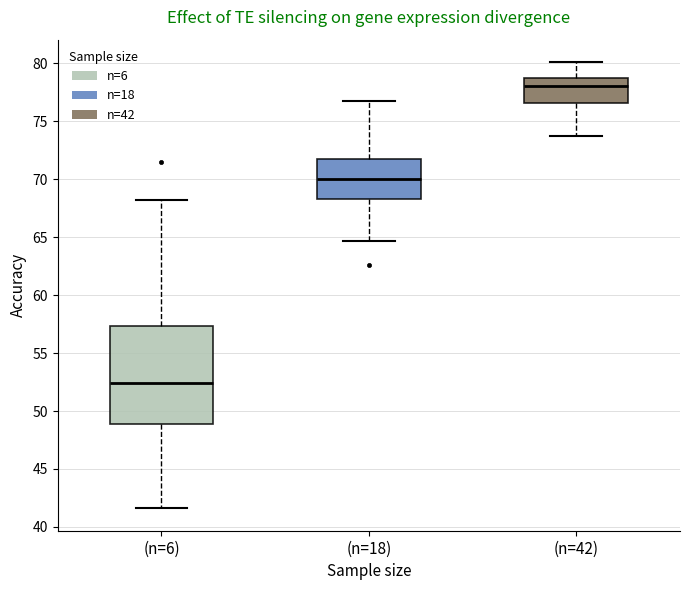

Reading left to right, read every box against the y-axis: the position of its median line, the range the box covers, and the ends of its whiskers. The values are not printed on the chart, so give them approximately, as read against the axis.

(n=6): median 52.5, box 49.0 to 57.5, whiskers 41.5 to 68.0
(n=18): median 70.0, box 68.5 to 71.5, whiskers 64.5 to 77.0
(n=42): median 78.0, box 76.5 to 78.5, whiskers 73.5 to 80.0